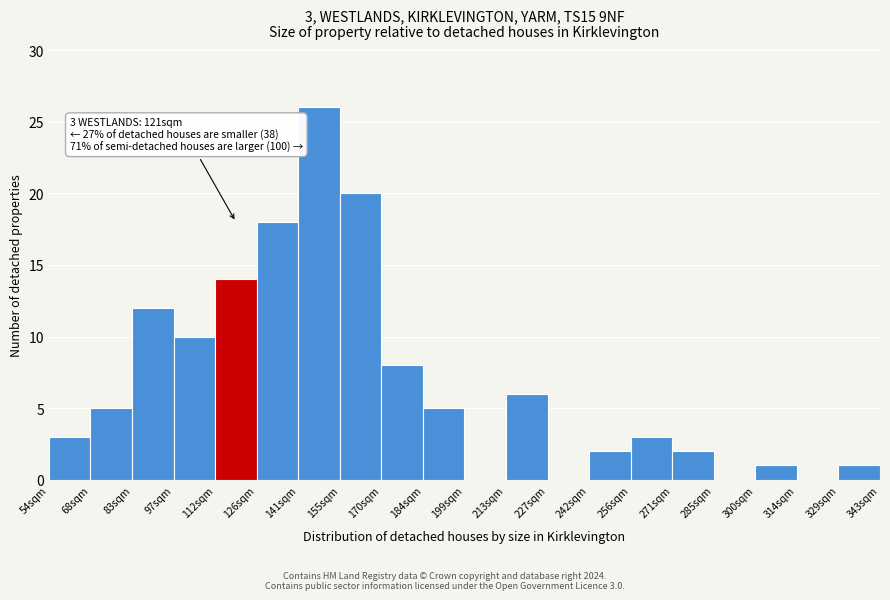

Reading left to right, extract all data points from this chart.

54sqm=3	68sqm=5	83sqm=12	97sqm=10	112sqm=14	126sqm=18	141sqm=26	155sqm=20	170sqm=8	184sqm=5	199sqm=0	213sqm=6	227sqm=0	242sqm=2	256sqm=3	271sqm=2	285sqm=0	300sqm=1	314sqm=0	329sqm=1